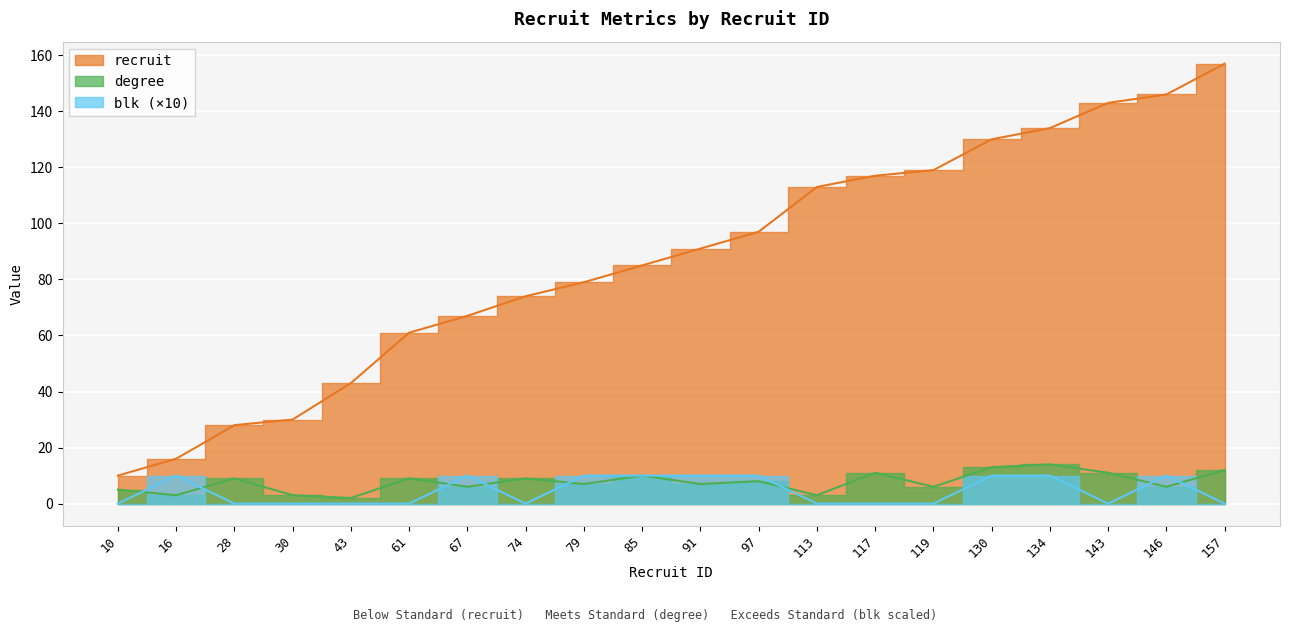

At which category is the sum across all series the highest?

157